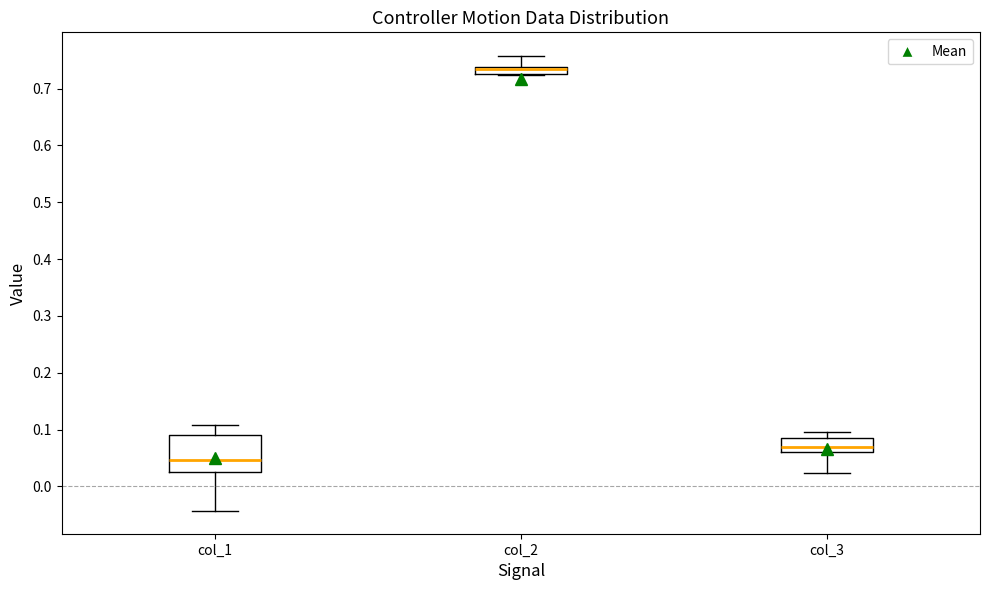

Which box has the highest median line?

col_2